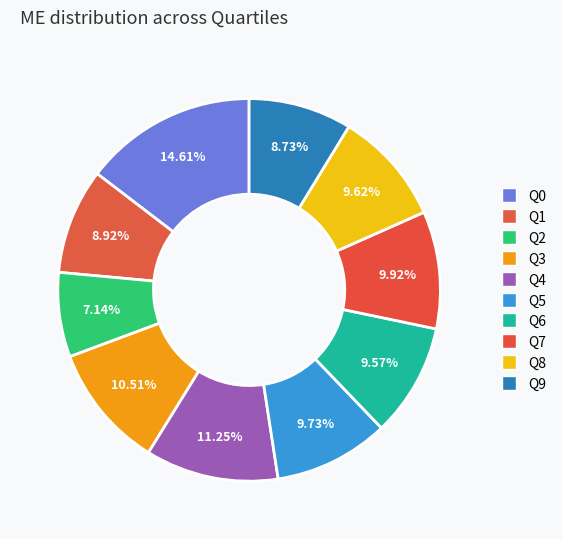

The Q7 slice represents 10% of the pie. True or false?

True